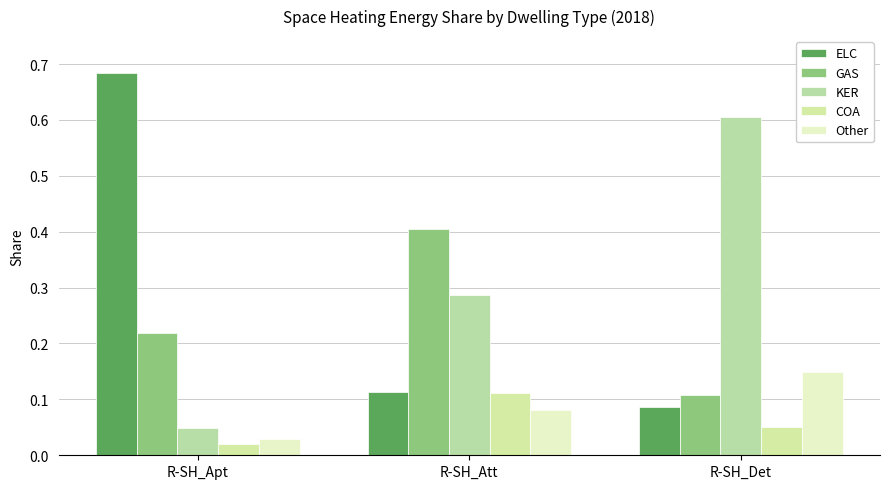

Is the value of Other at R-SH_Apt greater than the value of GAS at R-SH_Det?

No